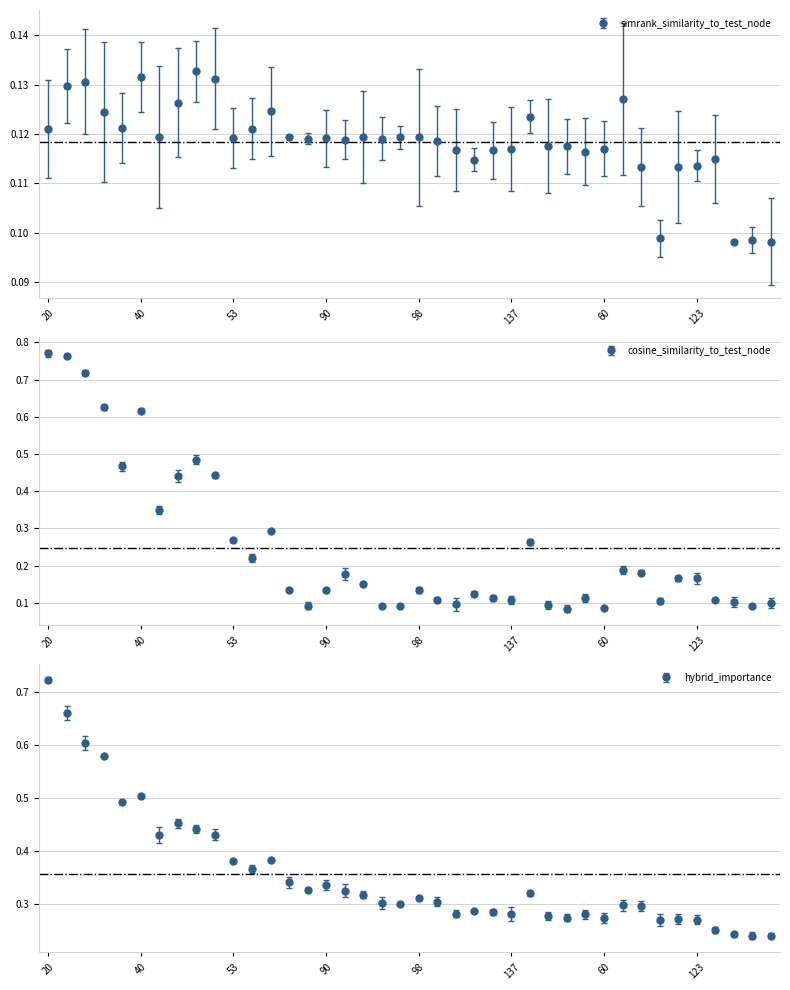

List the series in order of their peak value, lowest first.

simrank_similarity_to_test_node, hybrid_importance, cosine_similarity_to_test_node